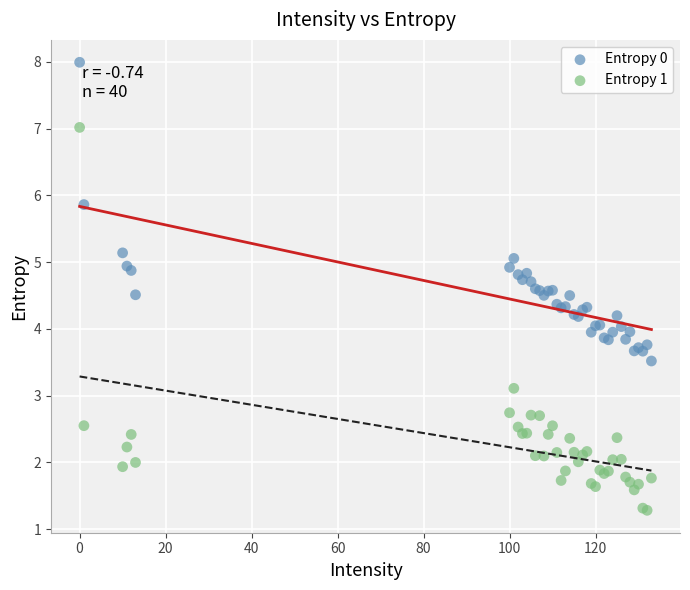

What are all the series names shown in the legend?

Entropy 0, Entropy 1